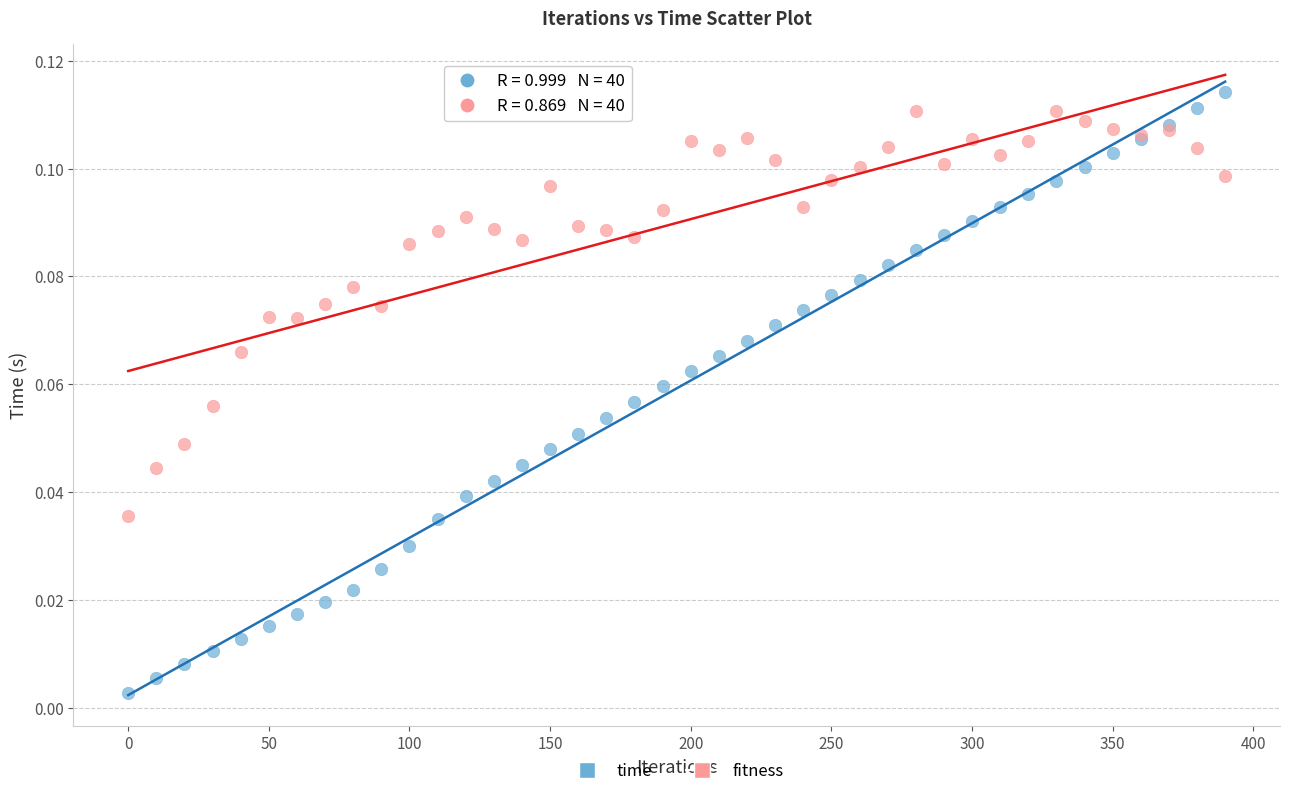

Which series has the widest spread of Y values?

time